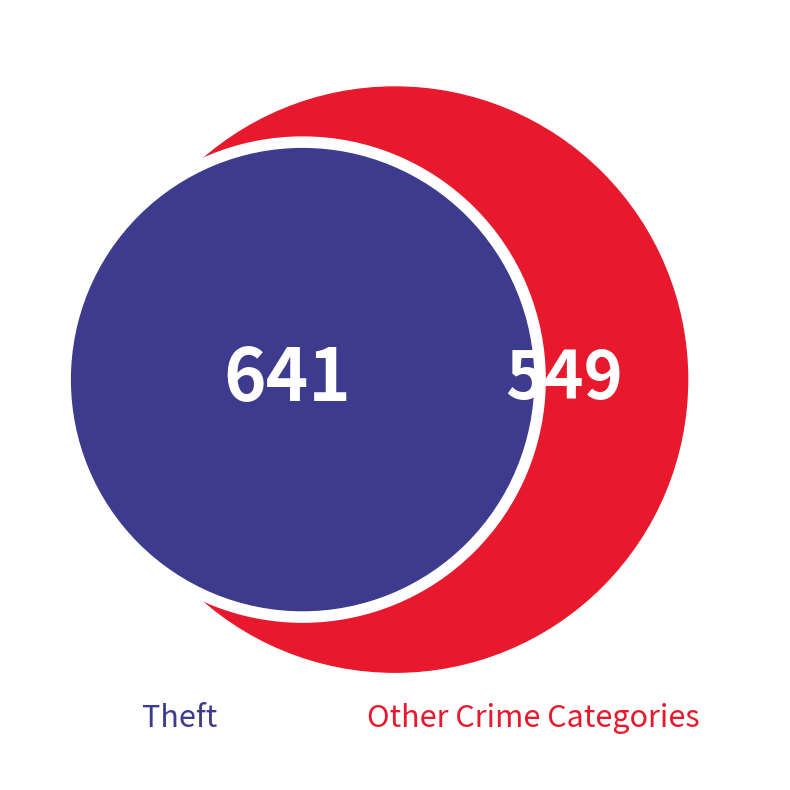

Which slice represents more than half of the pie?

Theft